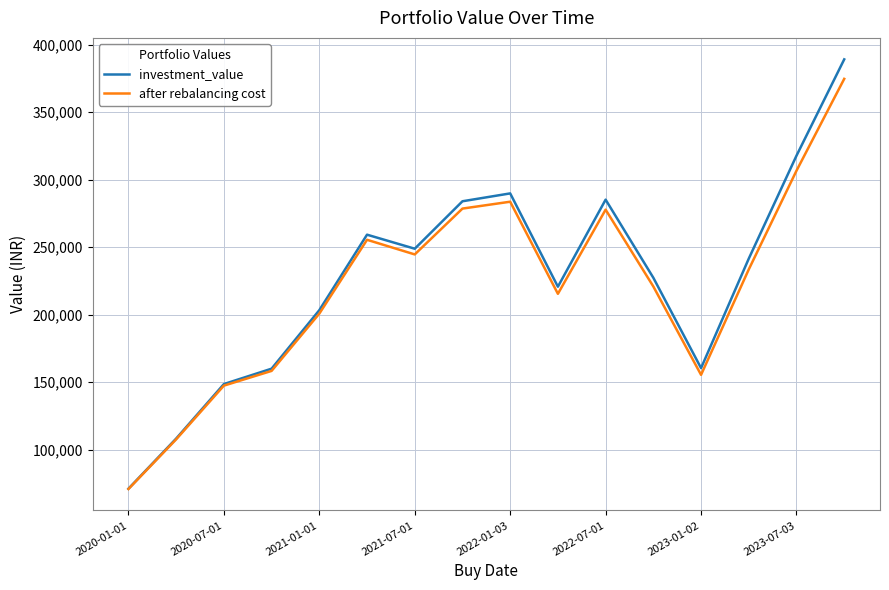

How many values in the after rebalancing cost series exceed 233497?

8